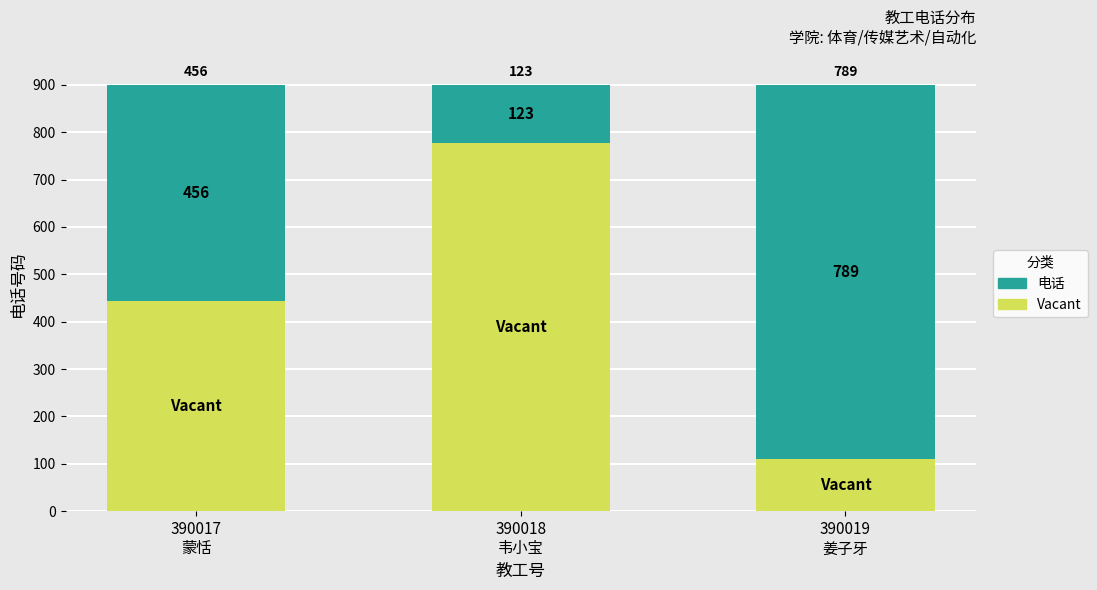

What is the sum of all Vacant values?

1332